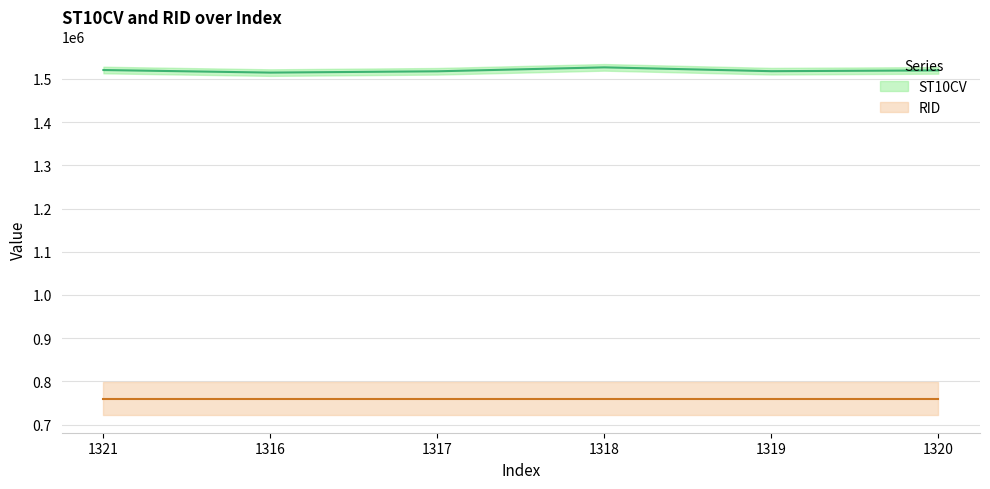

How many interior local peaks (higher than both neighbors) does the data have?

1